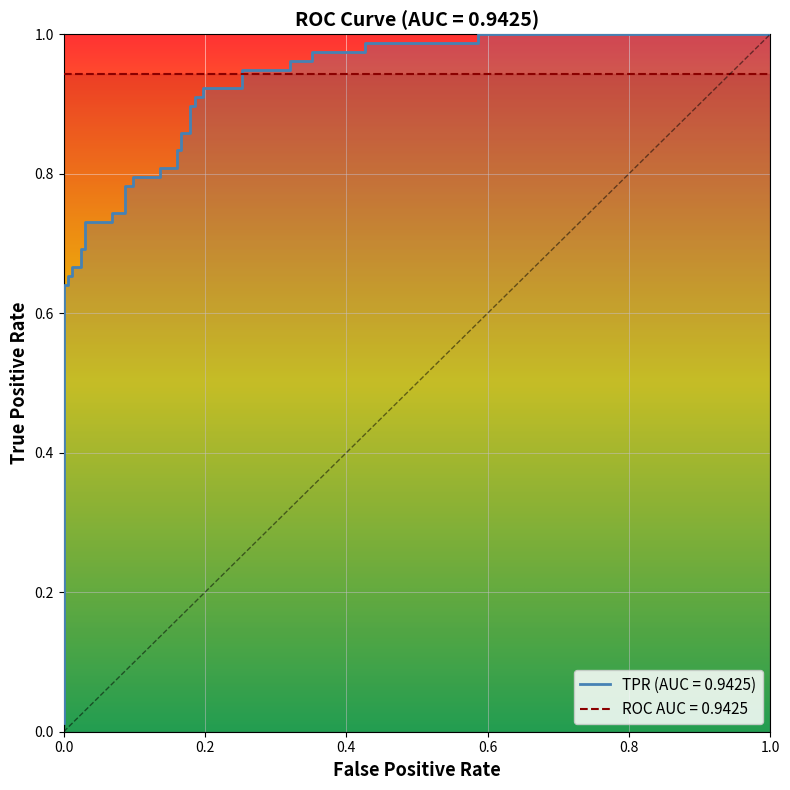

Does the chart display data point markers on the line(s)?

No